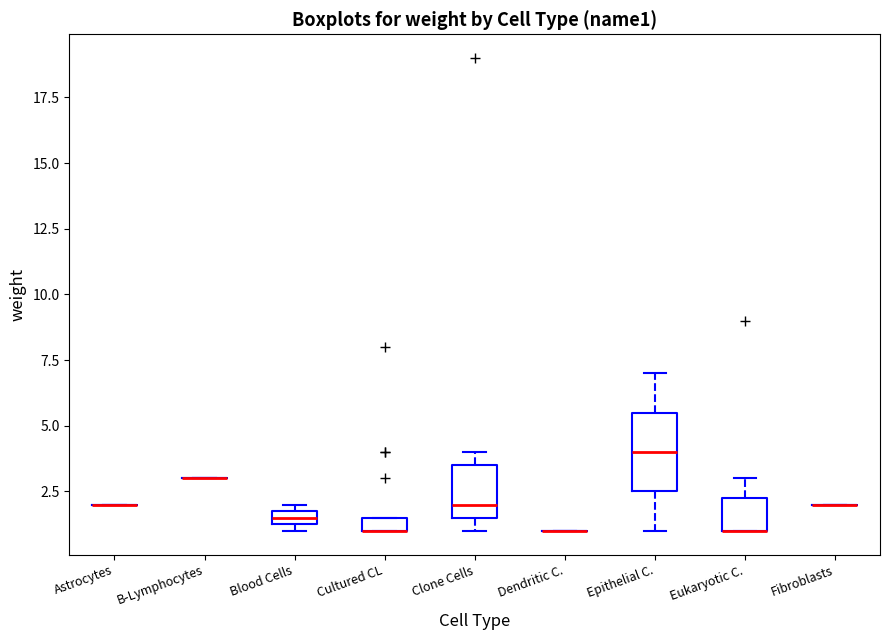

Comparing the boxes themselves (not the whiskers), which one is the tallest?

Epithelial C.